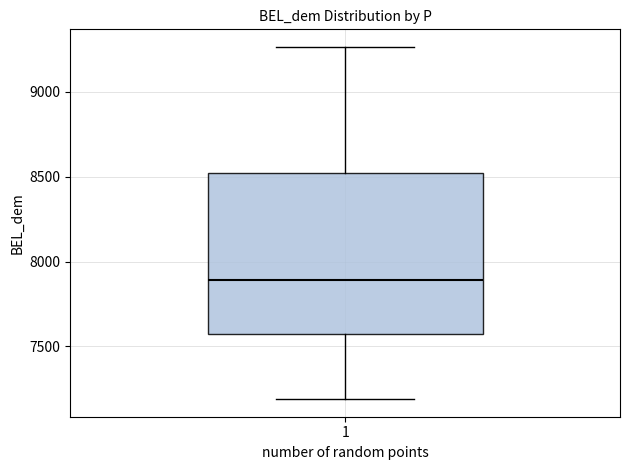

Where does the median line of the box at x = 1 sit on the y-axis? The values are not printed on the chart, so give them approximately, as read against the axis.

7900